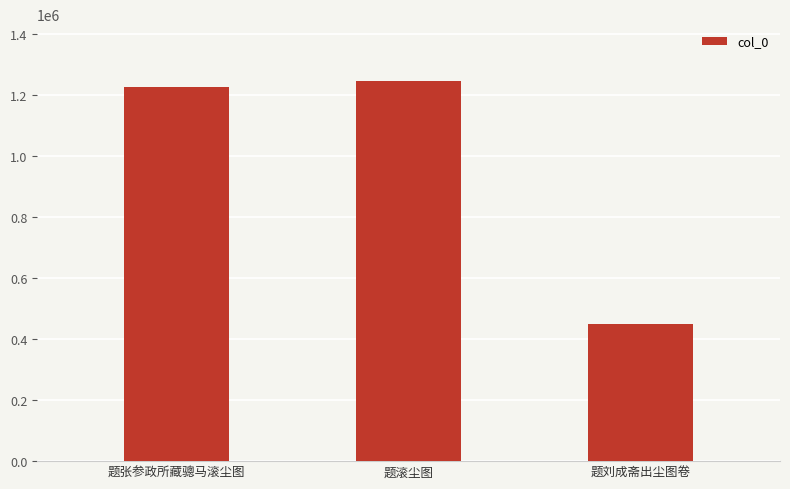

Reading right to left, what are all the values shown in this chart?

448828	1244103	1225385